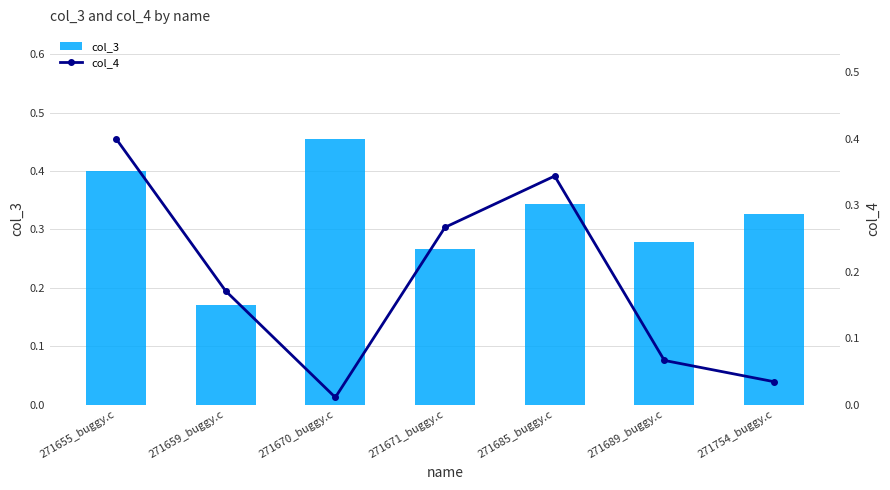

Read the col_3 value at 271670_buggy.c.

0.5